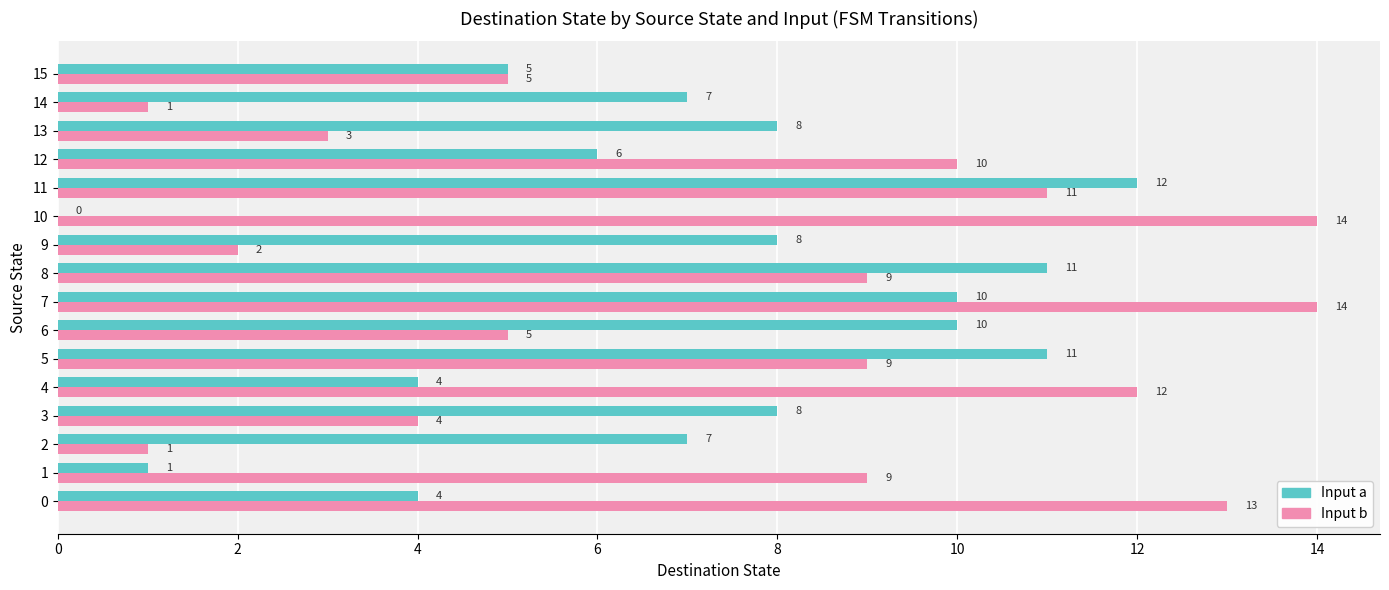

Which series has the largest range (max minus min)?

Input b